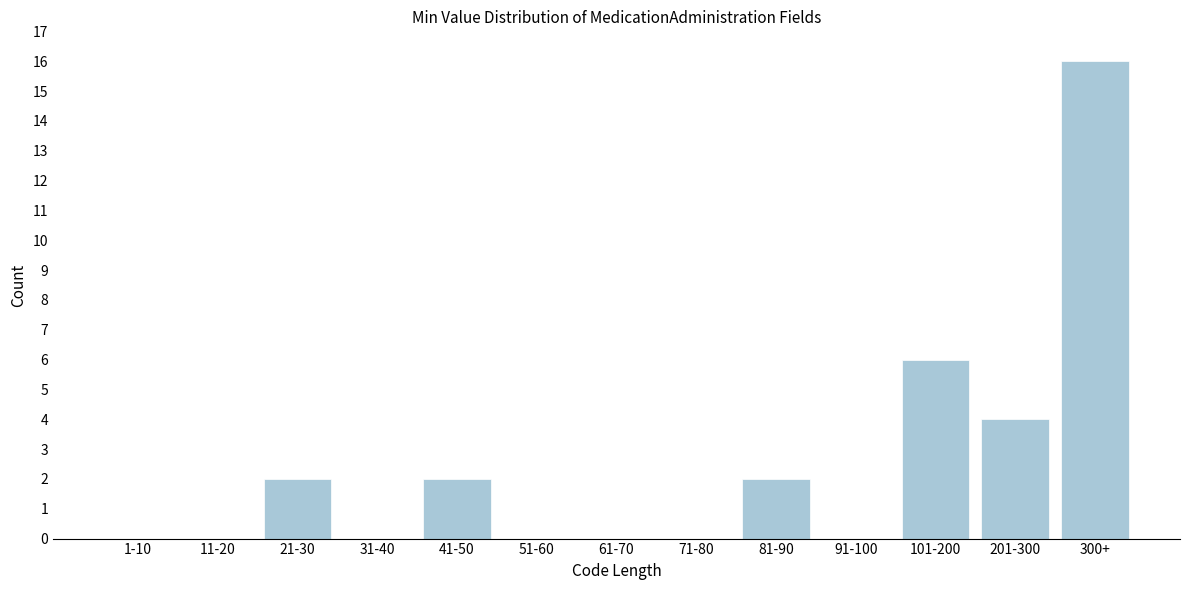

Reading left to right, what are all the values shown in this chart?

1-10=0	11-20=0	21-30=2	31-40=0	41-50=2	51-60=0	61-70=0	71-80=0	81-90=2	91-100=0	101-200=6	201-300=4	300+=16